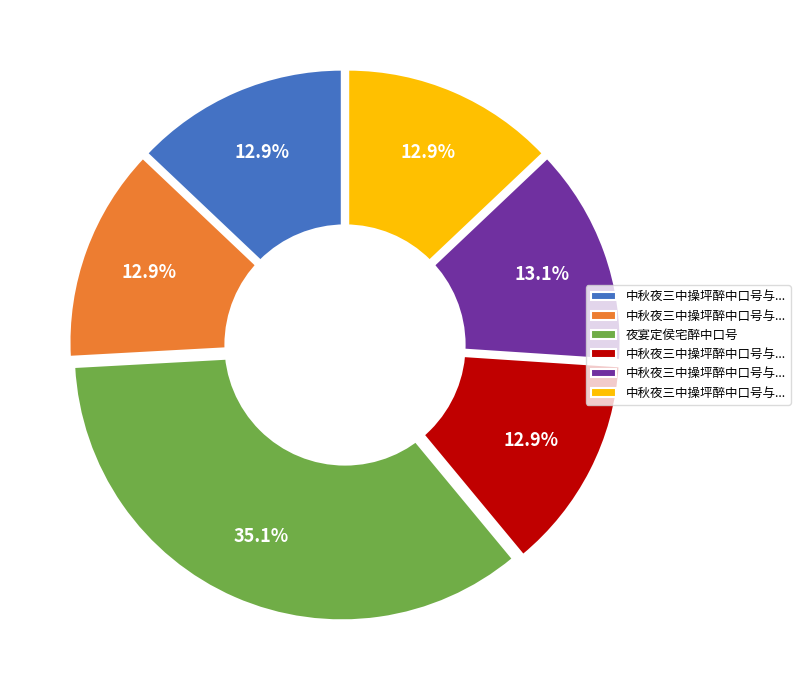

What is the largest slice in the pie chart?

夜宴定侯宅醉中口号